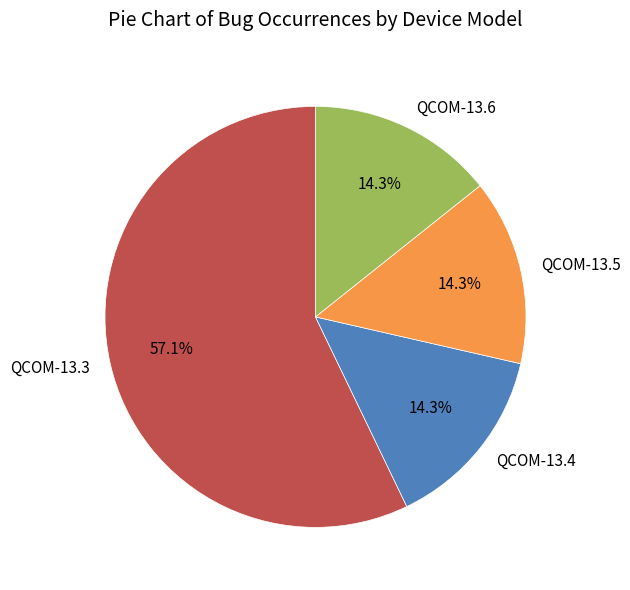

How many slices are in this pie chart?

4